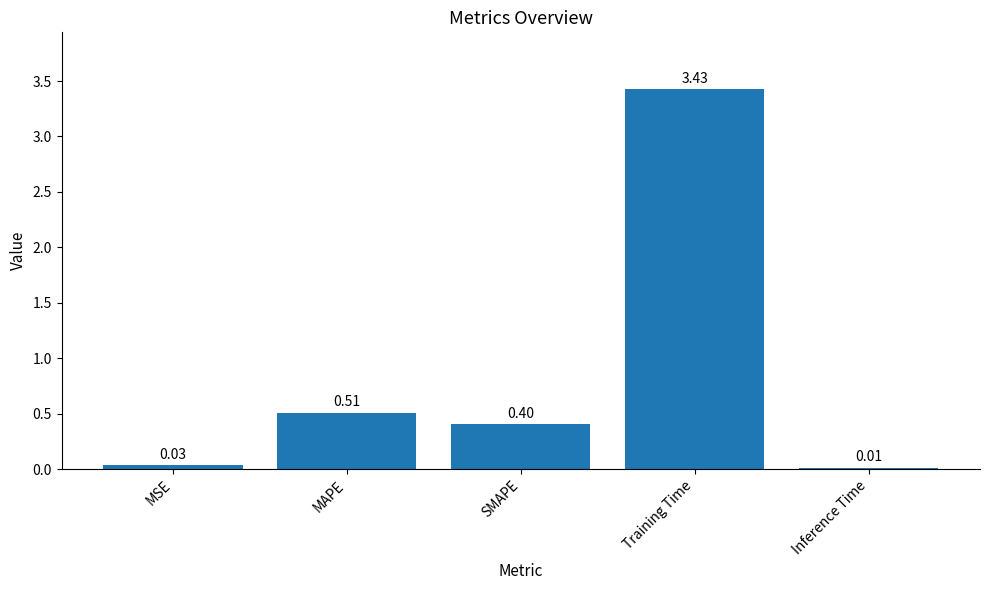

Which category has the lowest value across all series?

Inference Time